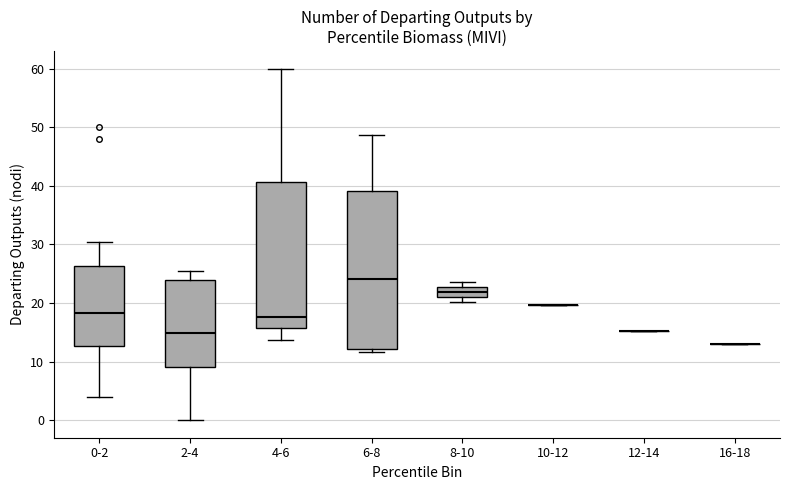

Reading left to right, read every box against the y-axis: the position of its median line, the range the box covers, and the ends of its whiskers. The values are not printed on the chart, so give them approximately, as read against the axis.

0-2: median 18, box 13 to 26, whiskers 4 to 30
2-4: median 15, box 9 to 24, whiskers 0 to 25
4-6: median 18, box 16 to 41, whiskers 14 to 60
6-8: median 24, box 12 to 39, whiskers 12 (just below the box's lower edge) to 49
8-10: median 22, box 21 to 23, whiskers 20 to 24
10-12: box collapsed to a line at 20, whiskers 20 to 20
12-14: box collapsed to a line at 15, whiskers 15 to 15
16-18: box collapsed to a line at 13, whiskers 13 to 13